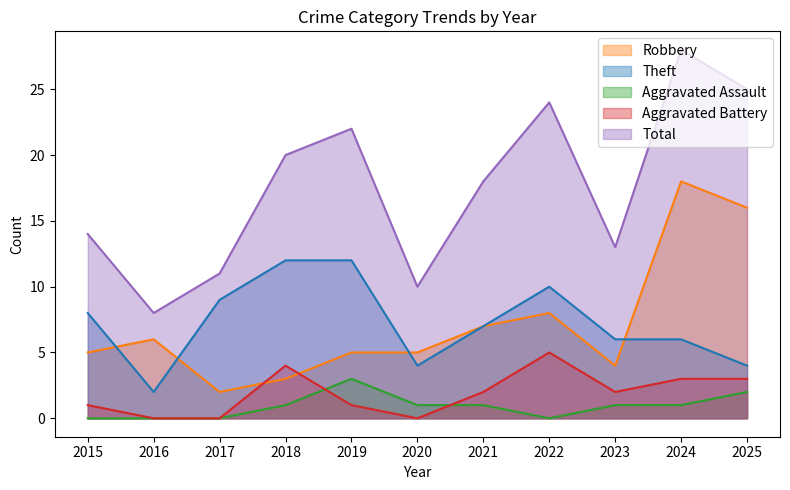

How many values in the Aggravated Battery series exceed 2?

4